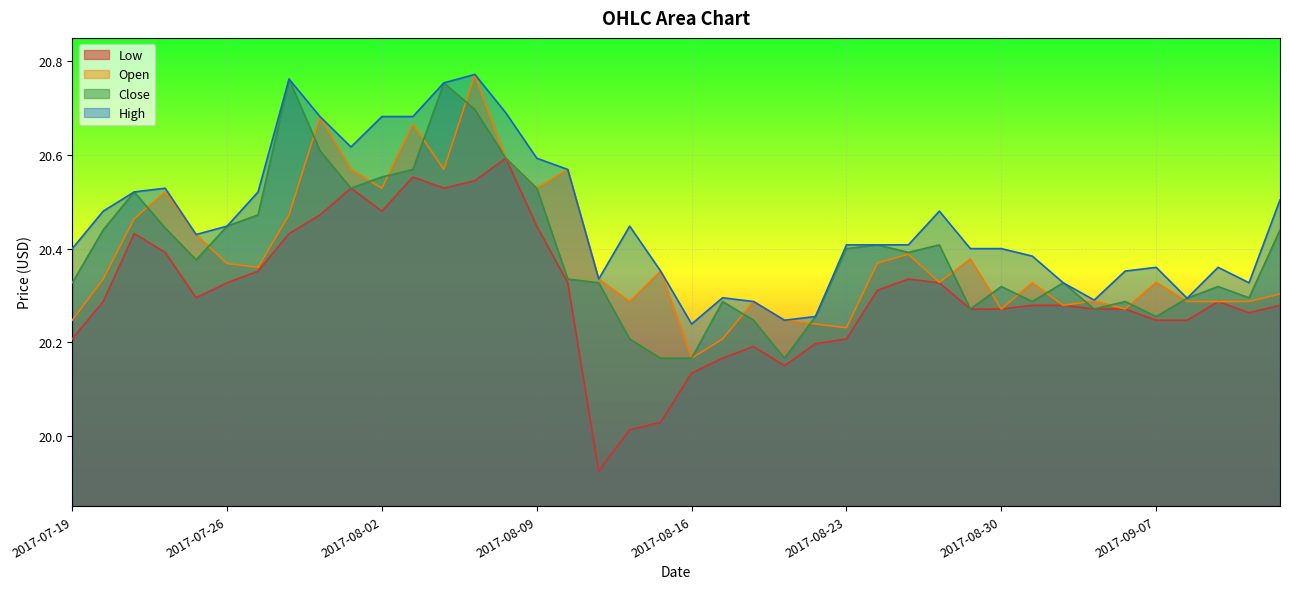

How many Open values are between 20 and 21?

40